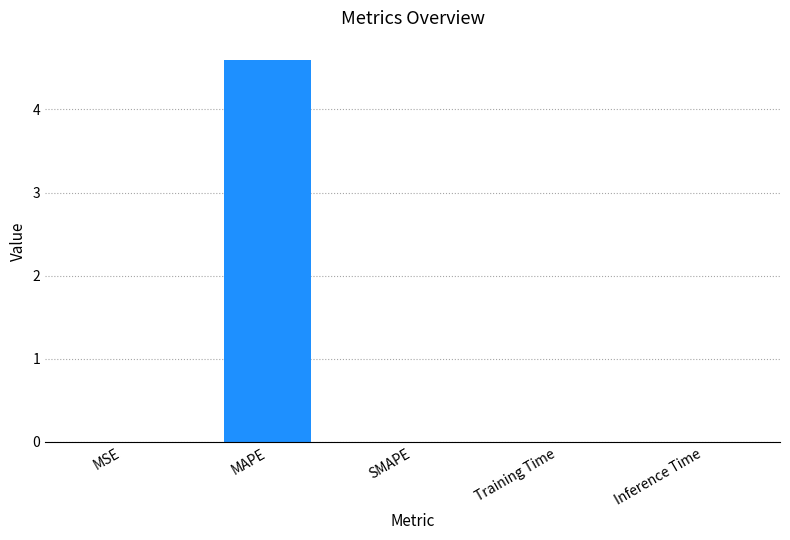

True or false: the data shows -2.5 at SMAPE.

False